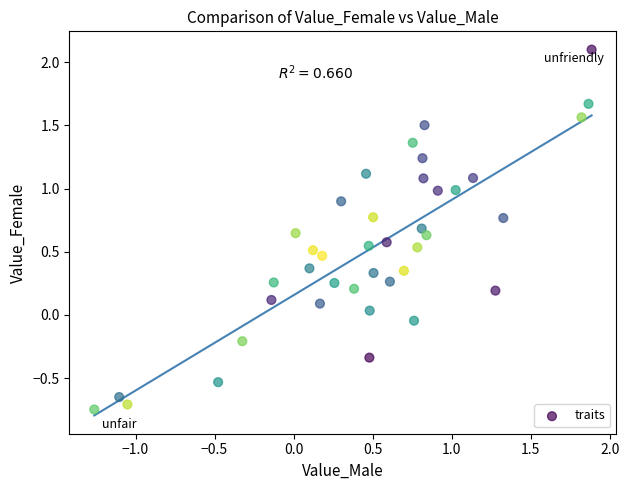

What is the range of Y values (max minus min)?

2.8